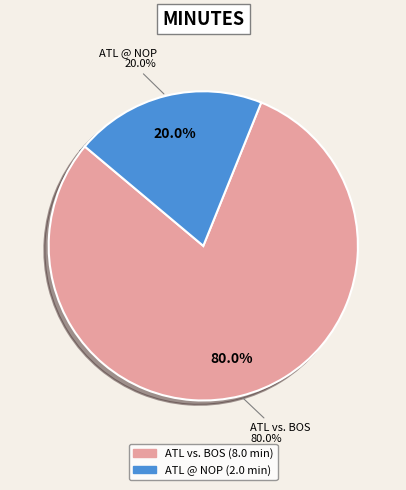

Is 22400152 the majority of the pie?

No